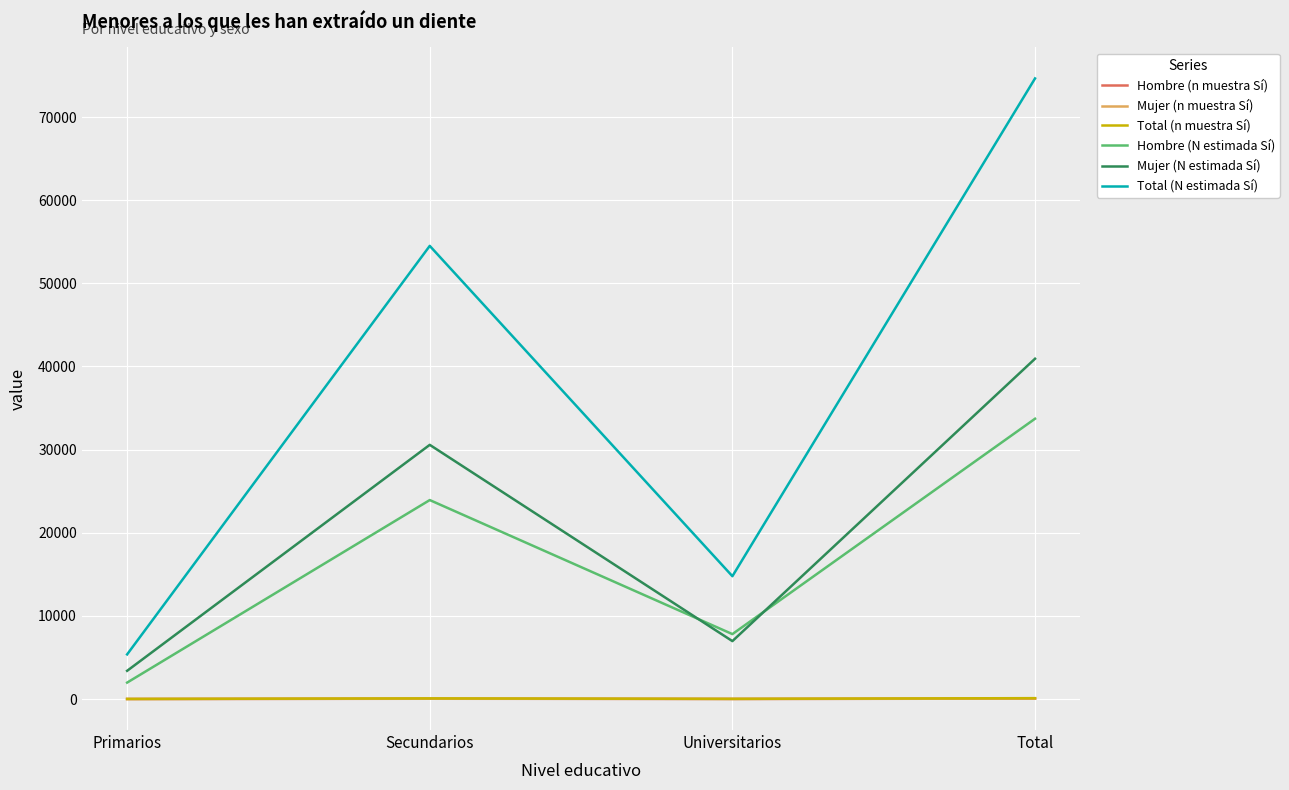

Between Secundarios and Universitarios, which series saw the biggest shift?

Total (N estimada Sí)